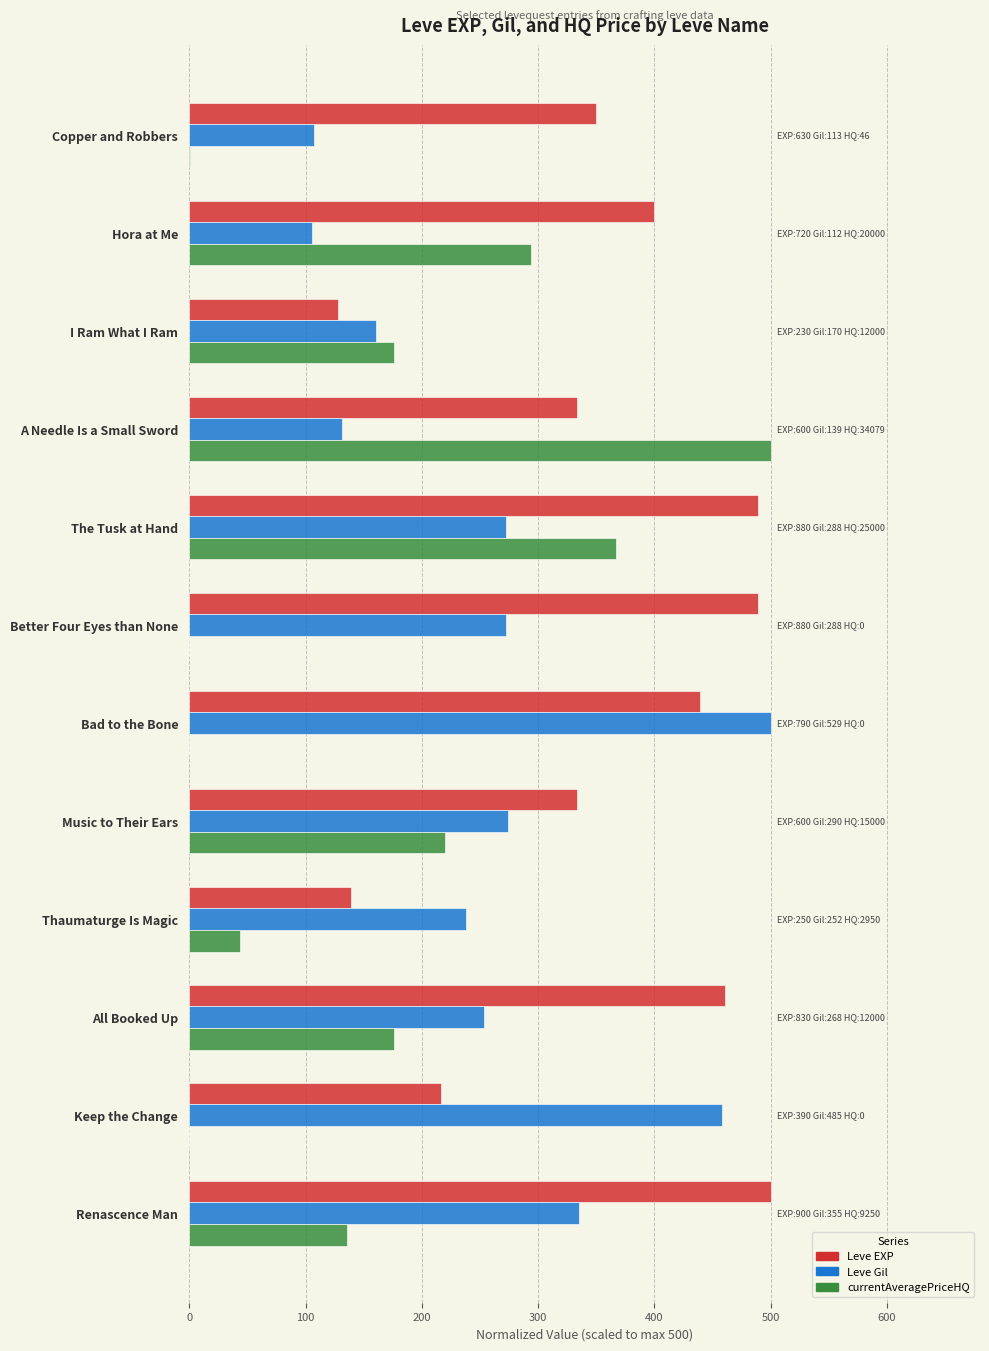

What is the greatest value displayed?

500.0